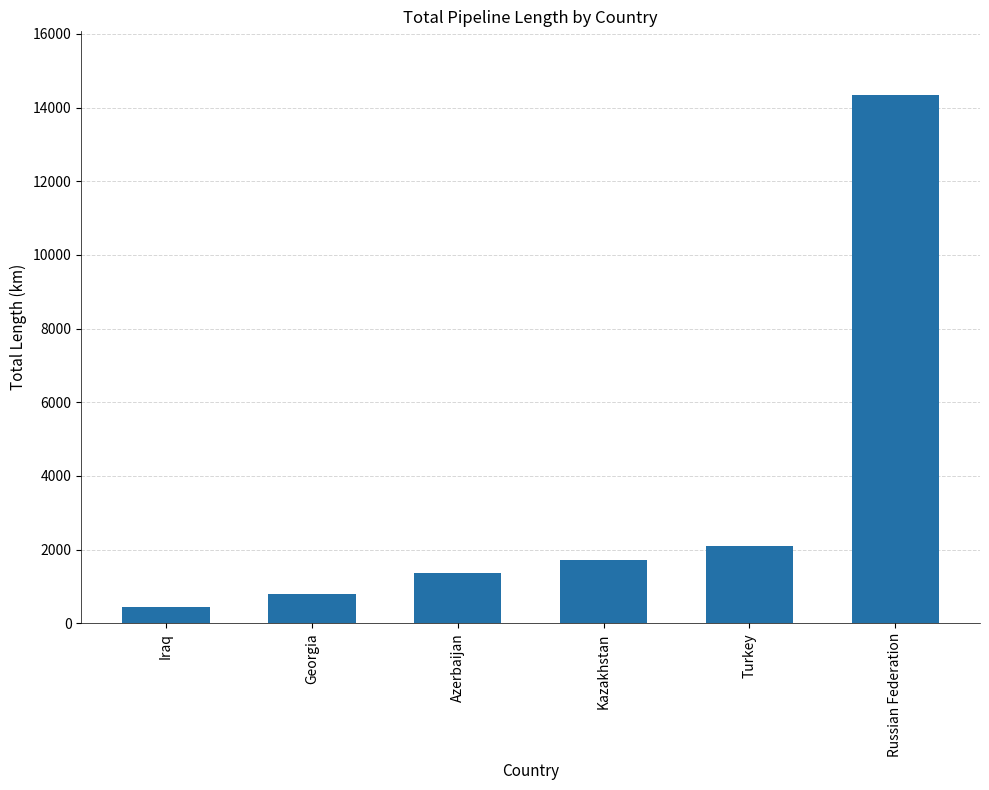

Is it true that the value at Kazakhstan is 1062.4?

False